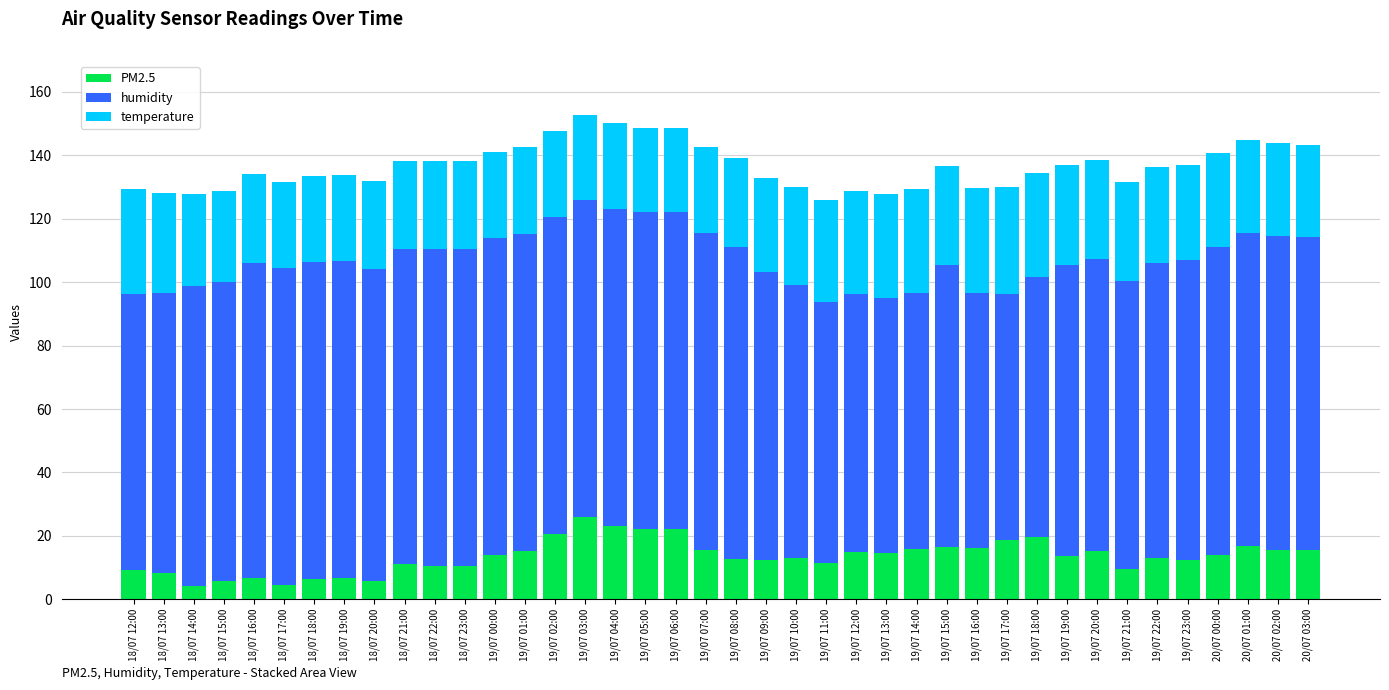

What is the total value across all series at 19/07 03:00?

152.9